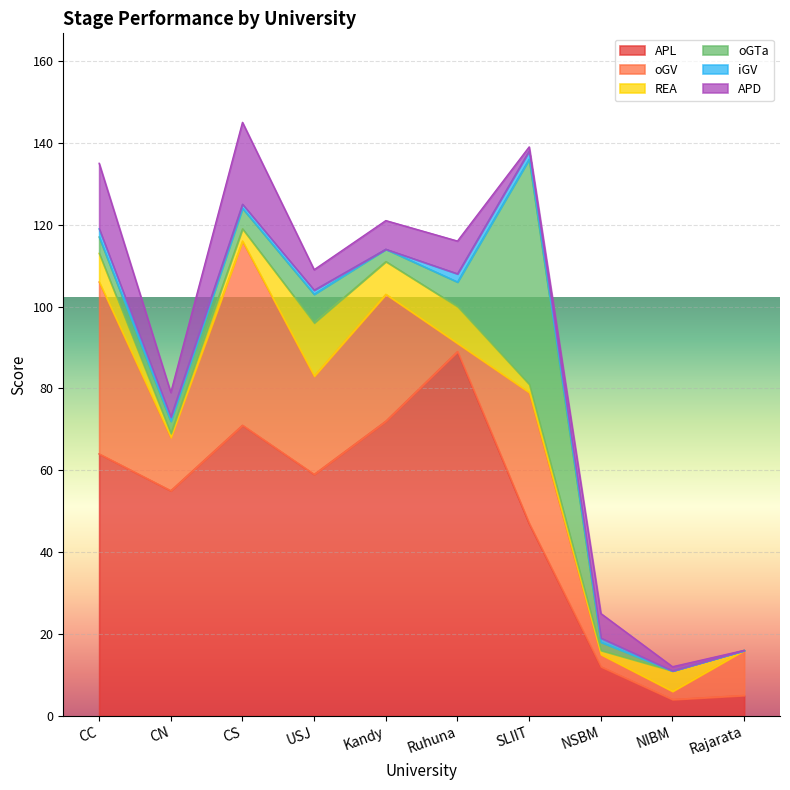

What is the value of the iGV point at the 7th from the left?

2